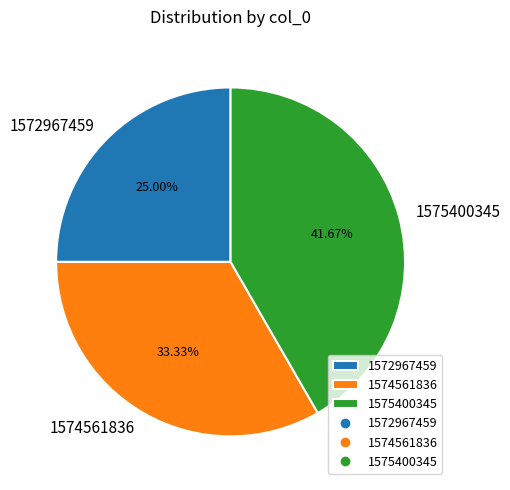

Count the number of slices in the pie.

3